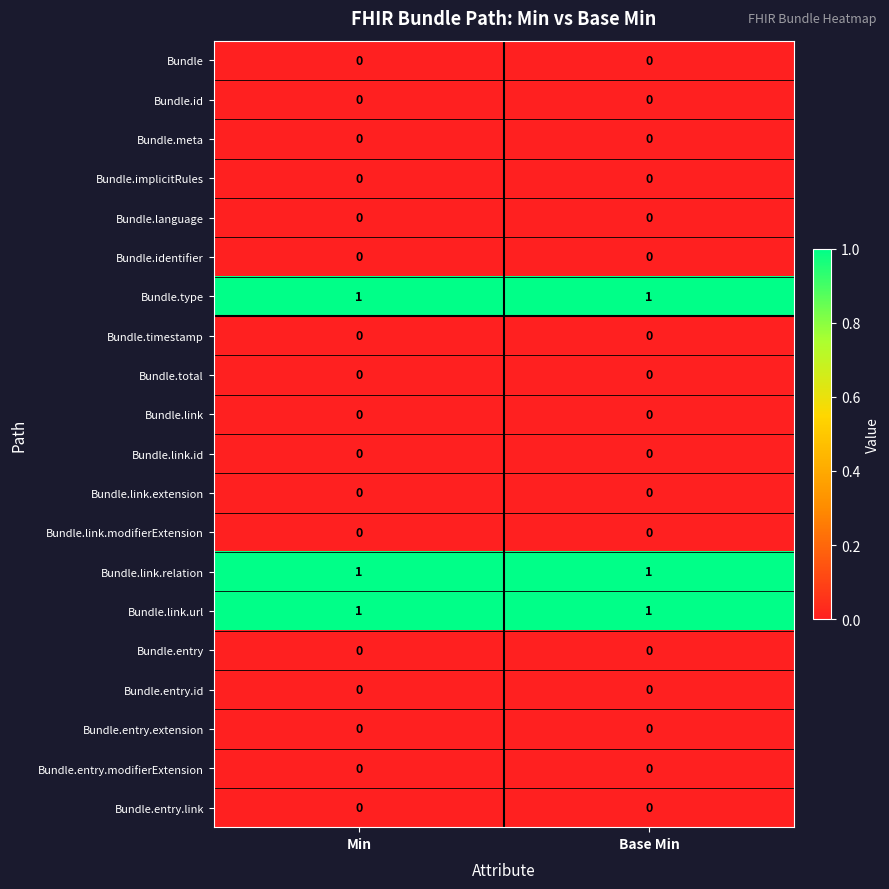

True or false: Bundle.type has a value of 1 at Min.

True